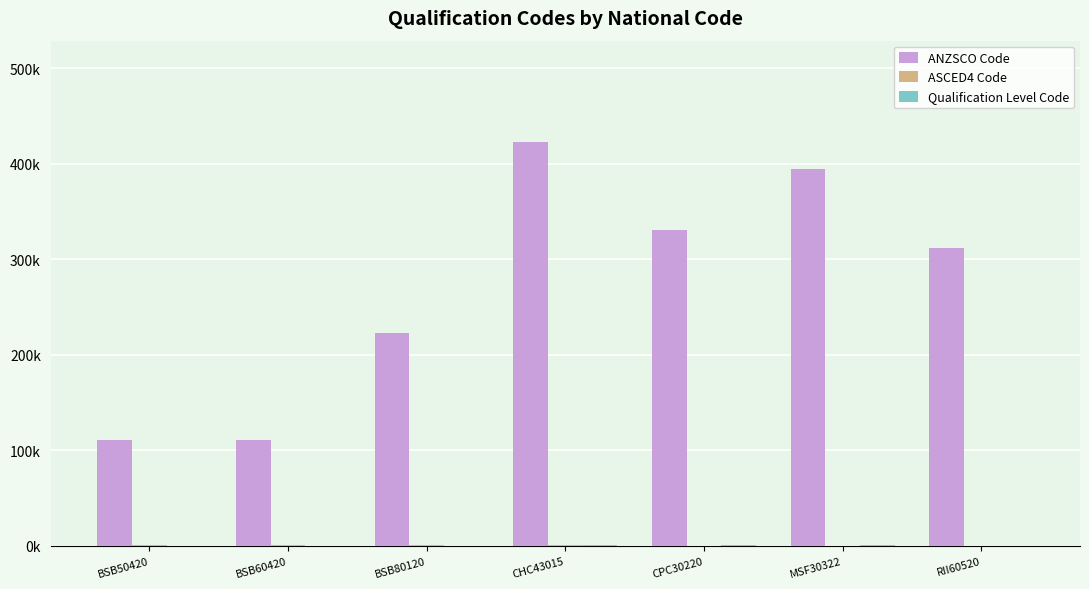

Are the bars grouped side by side (vs. stacked)?

Yes